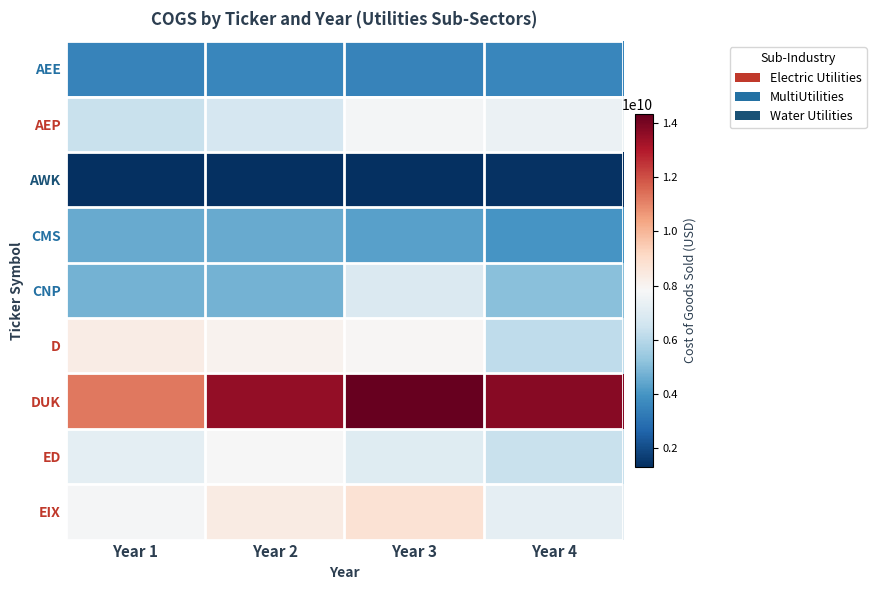

What is the greatest value displayed?

14323000000